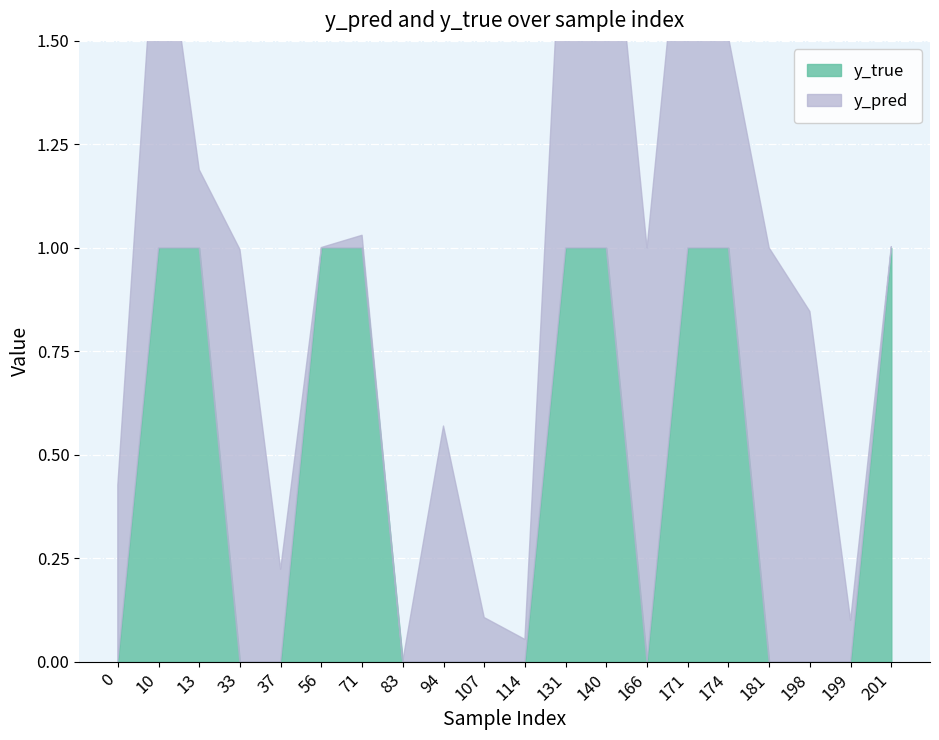

What is the difference between the second highest and minimum values in the y_true series?

1.0